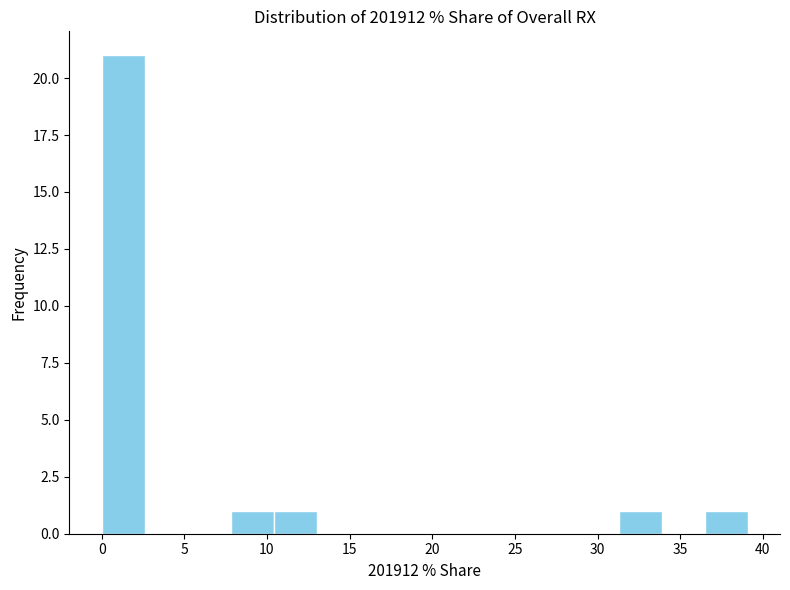

Which range on the x-axis has the tallest bar?

0.0 to 2.5